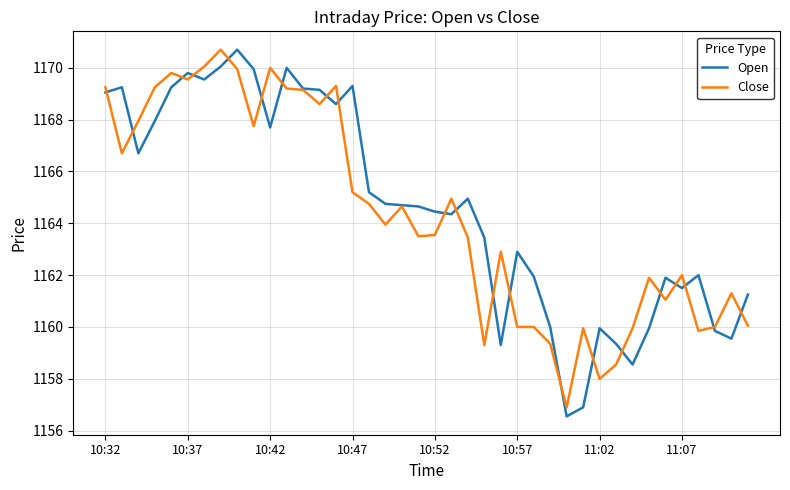

What is the greatest value displayed?

1170.7